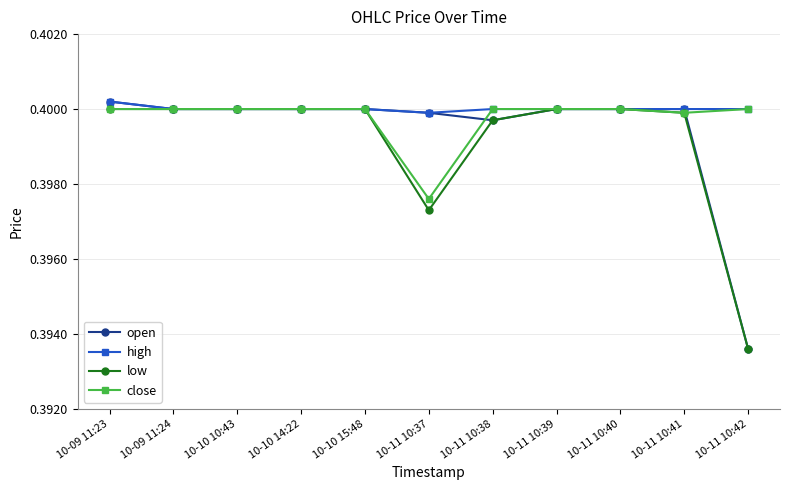

What is the total value across all series at 10-11 10:40?

1.6